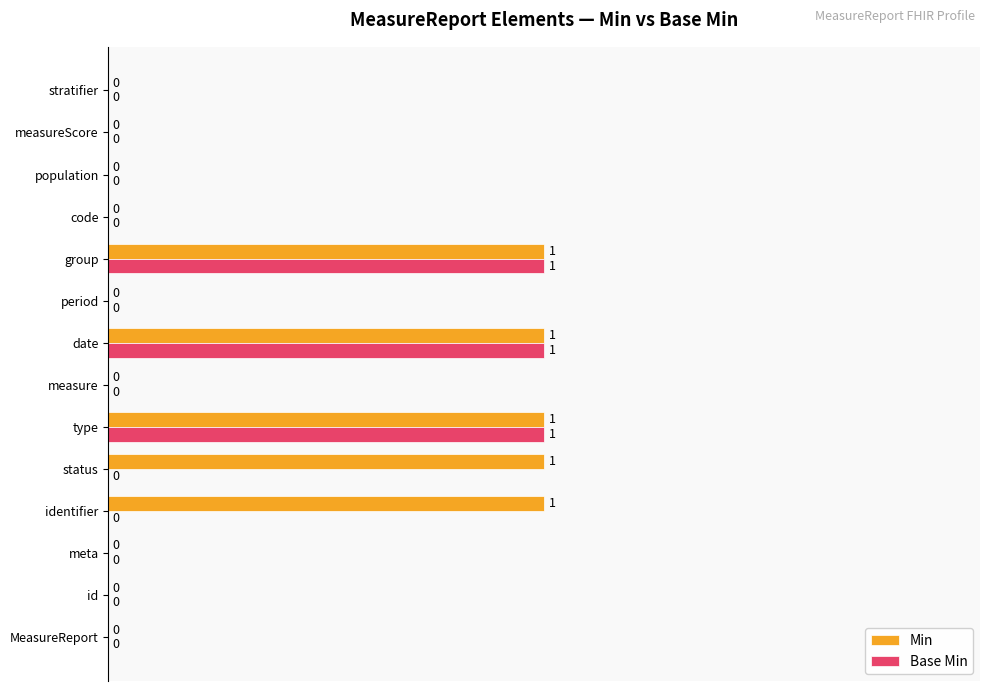

Is the value of Min at period greater than the value of Base Min at date?

No